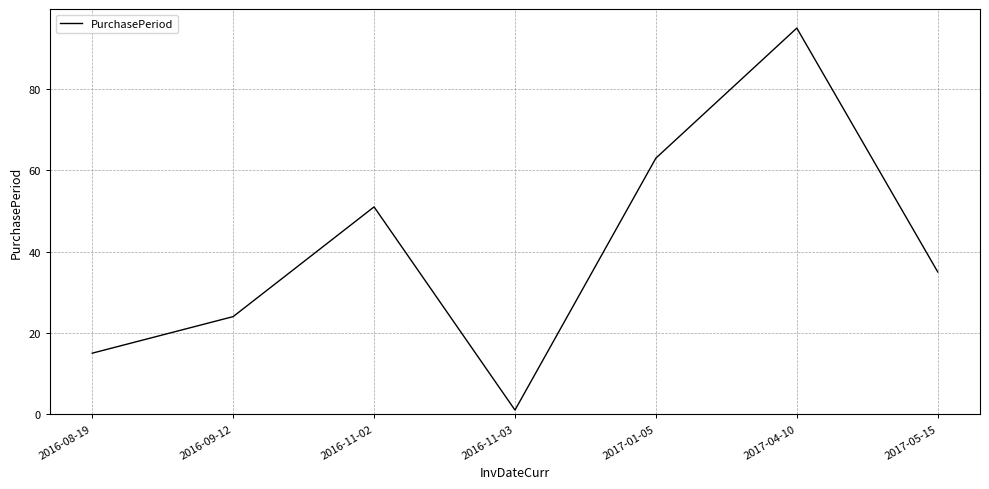

Rank the categories by value from lowest to highest.

2016-11-03, 2016-08-19, 2016-09-12, 2017-05-15, 2016-11-02, 2017-01-05, 2017-04-10